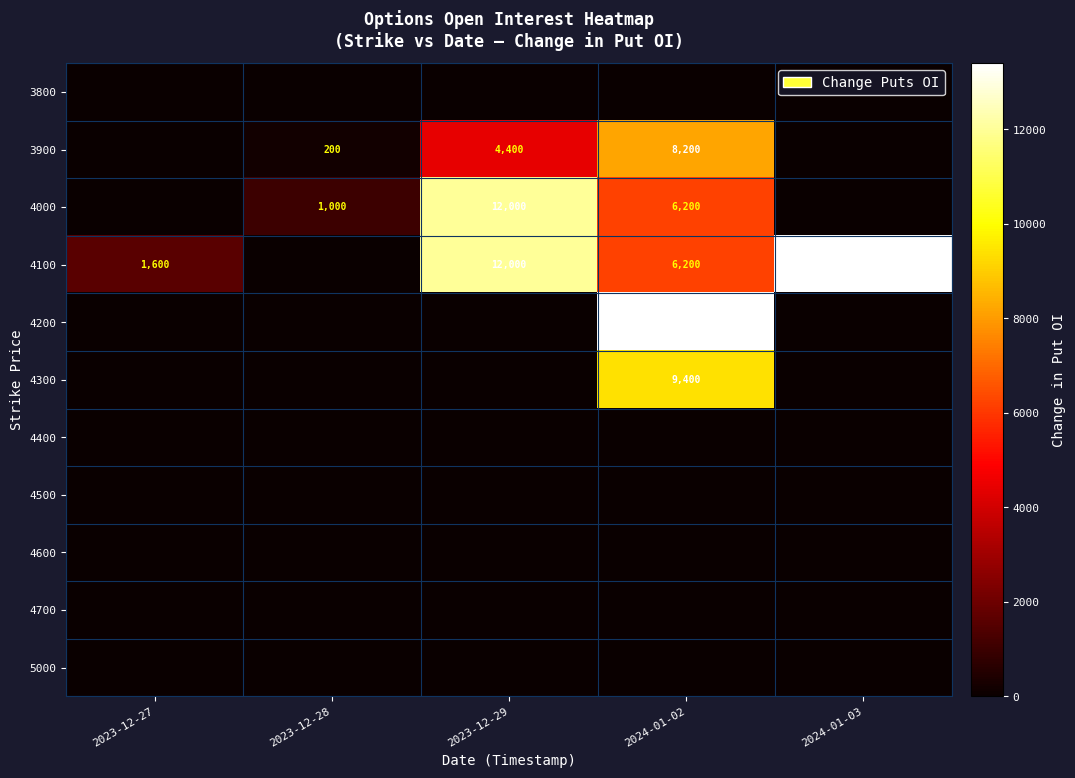

The value of 3900 at 2023-12-28 is 200. True or false?

True